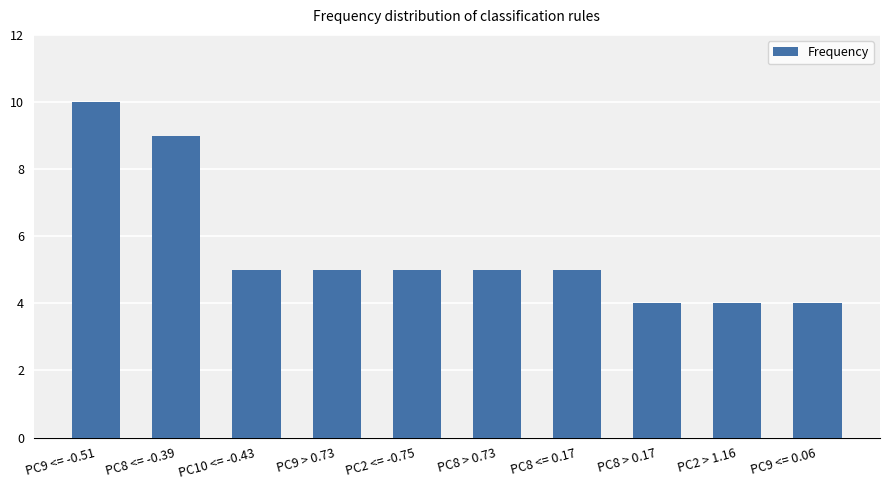

What position from the right is PC8 > 0.17?

3